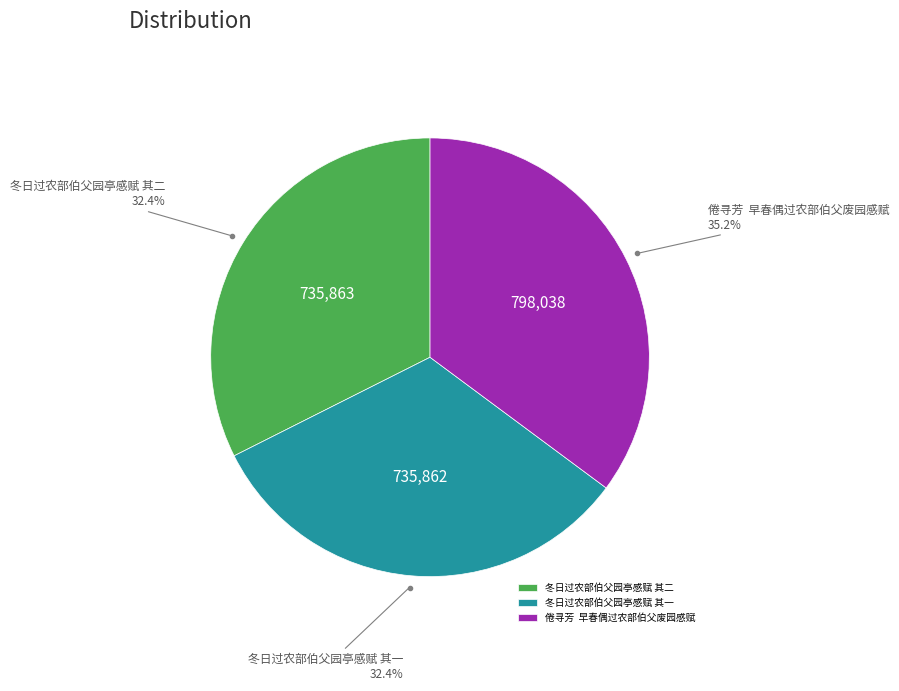

How many slices are in this pie chart?

3